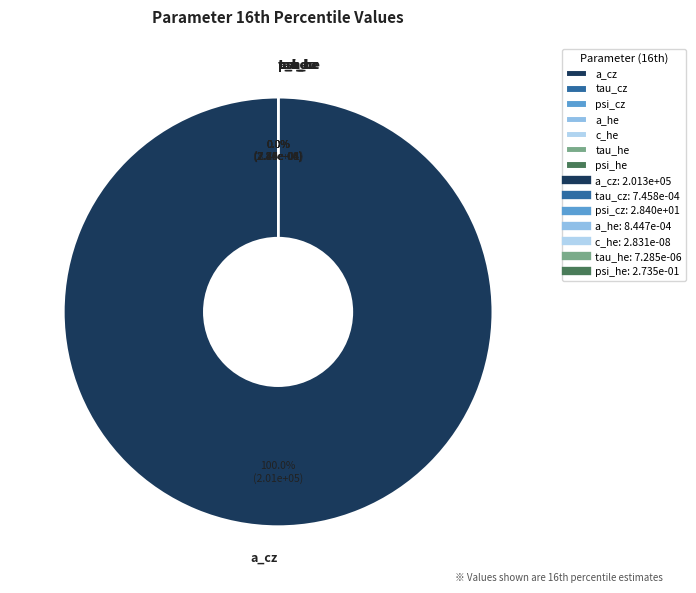

Is there a majority slice in this chart?

Yes